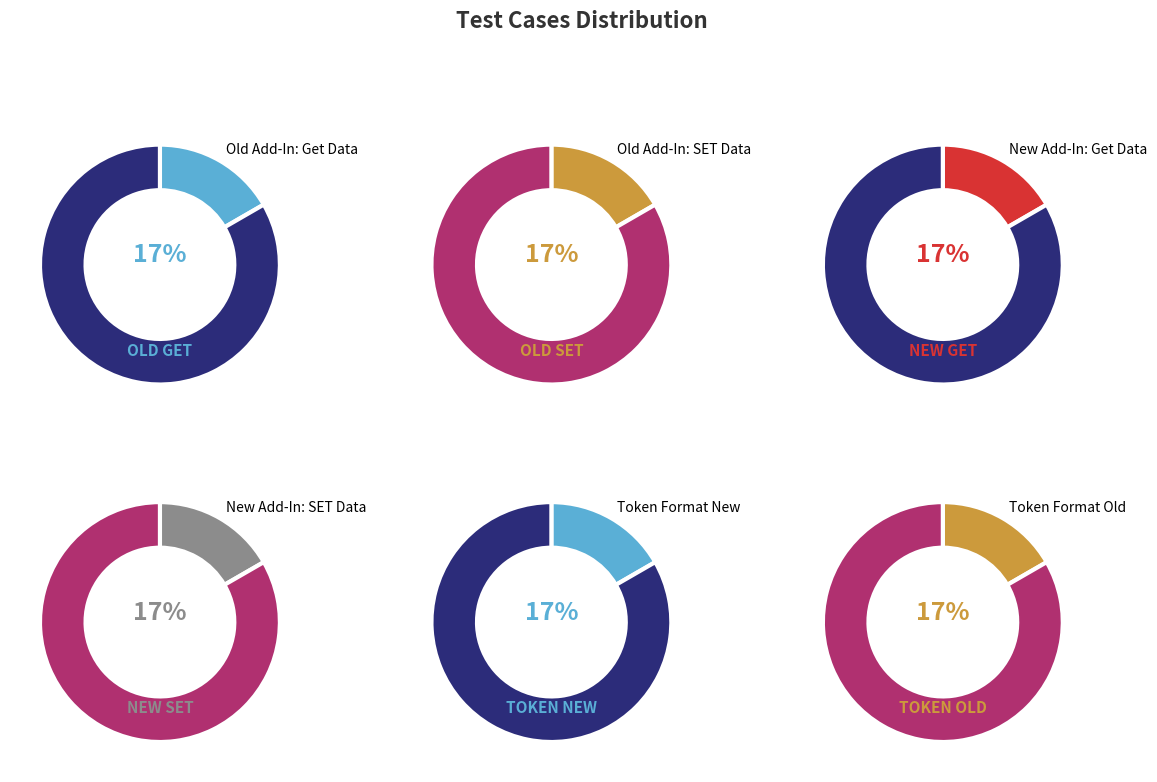

To the nearest percent, what is the combined percentage of Token Format Old and New Add-In: Get Data?

33%